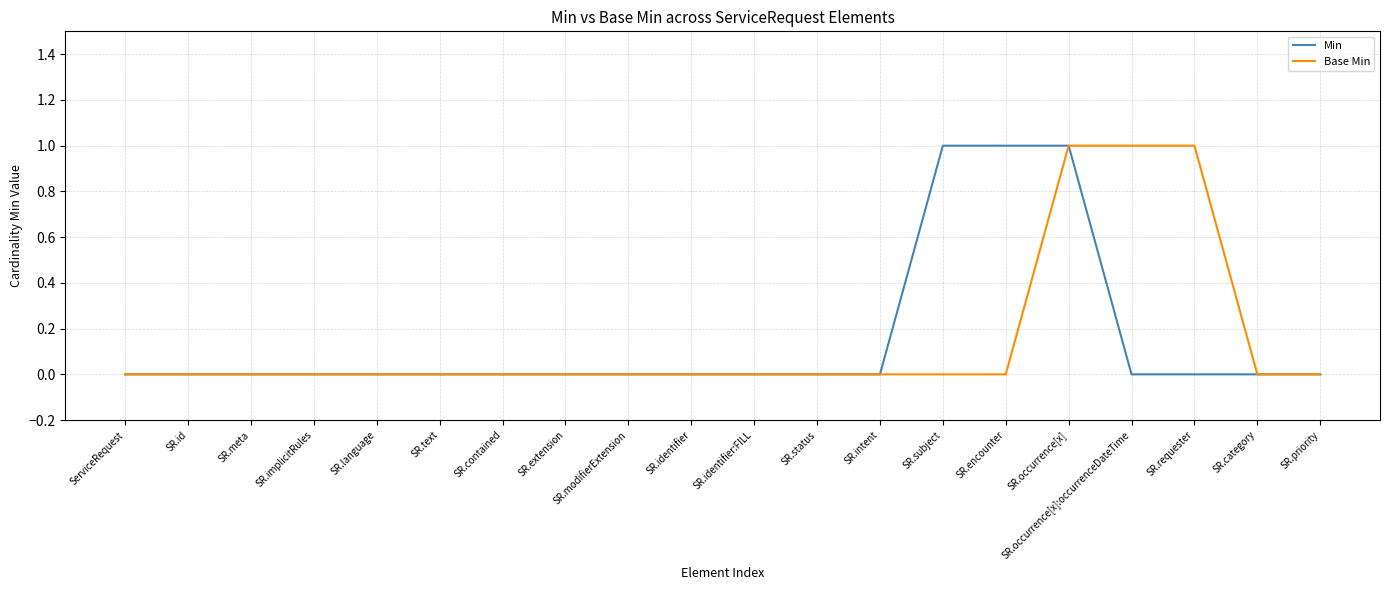

The value of Base Min at SR.identifier:FILL is 0. True or false?

True